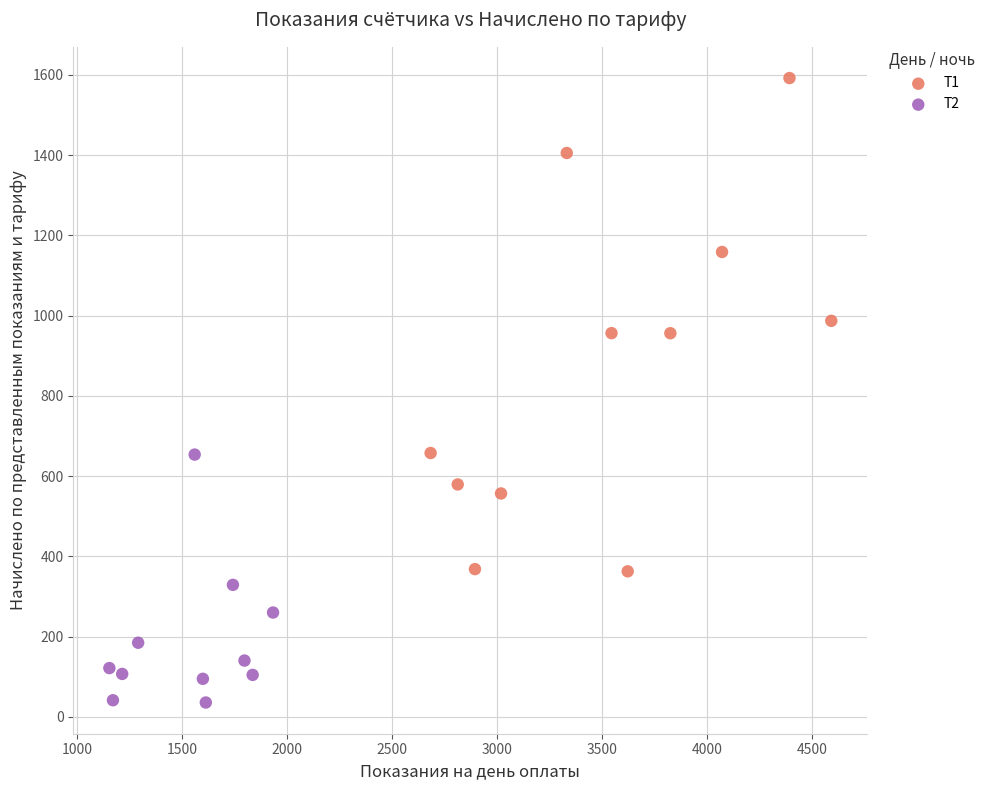

Which series contains the lowest Y value?

Т2